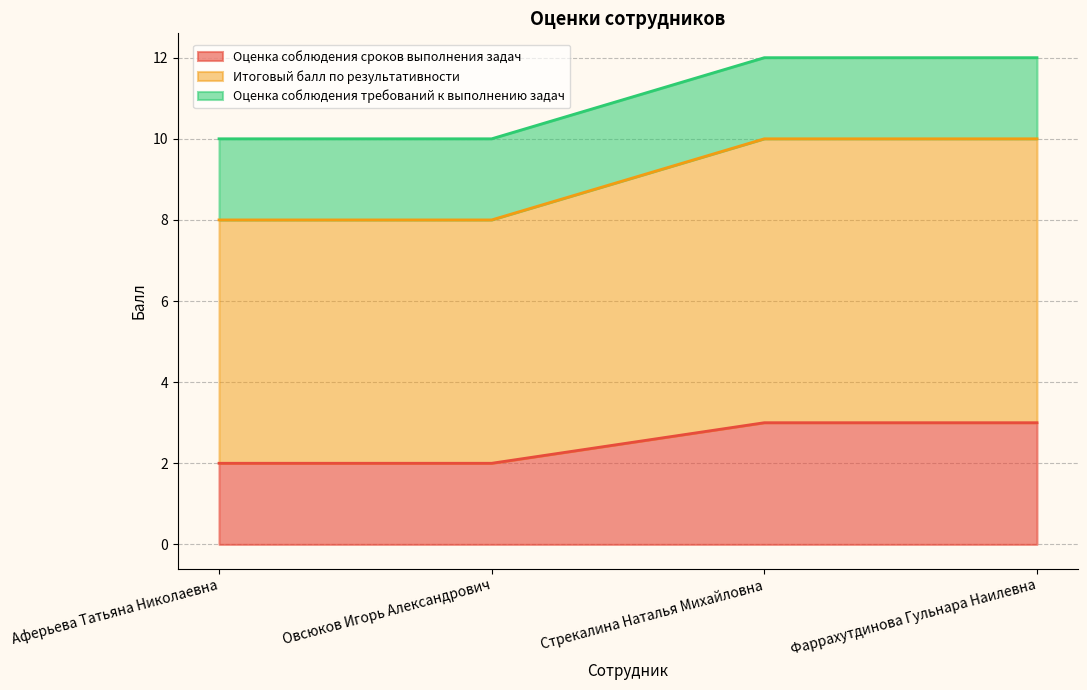

What is the sum of all Оценка соблюдения сроков выполнения задач values?

10